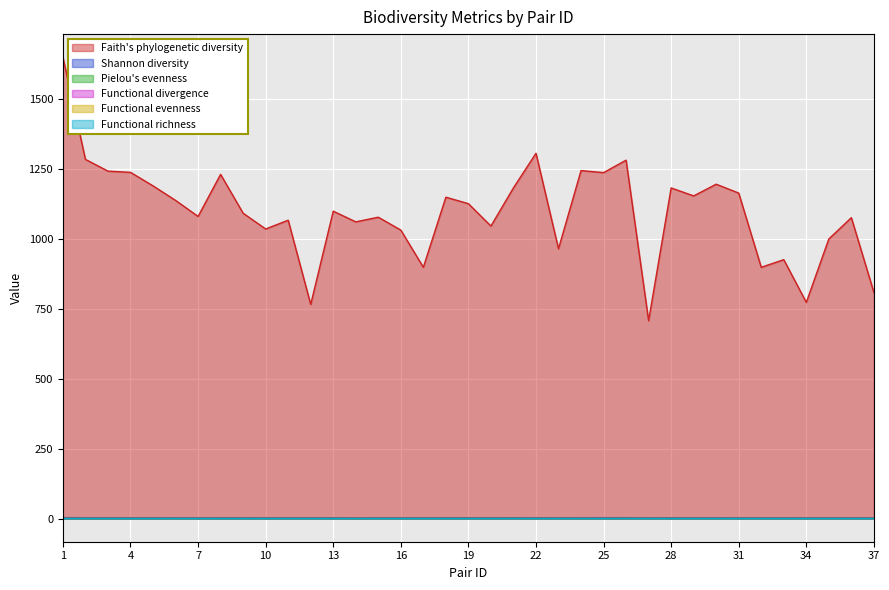

Is the value of Functional richness at 9 greater than the value of Faith's phylogenetic diversity at 22?

No